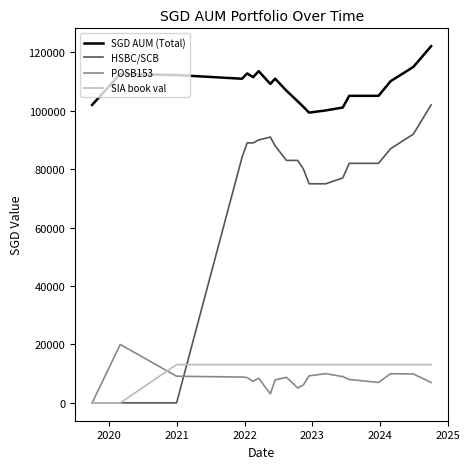

Which series has the largest range (max minus min)?

HSBC/SCB